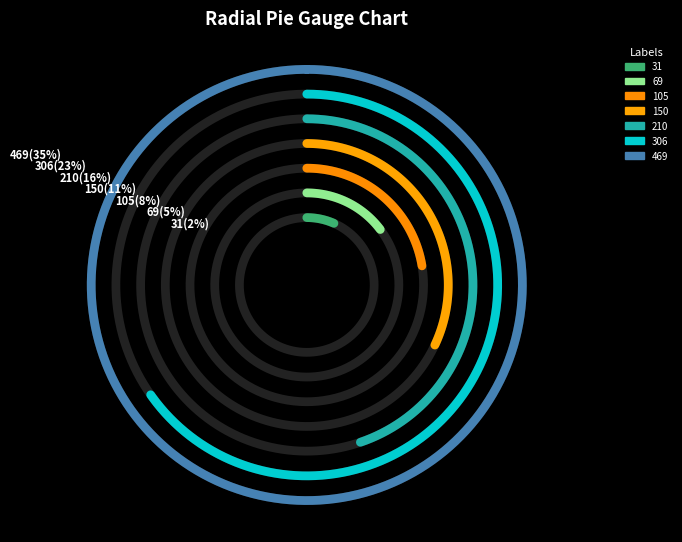

Is there any slice that represents more than half of the pie?

No